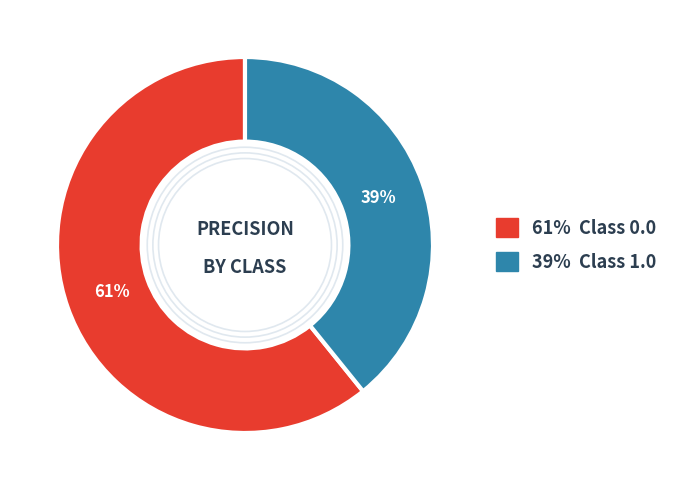

To the nearest percent, what is the difference between the largest and smallest slice percentages?

22%